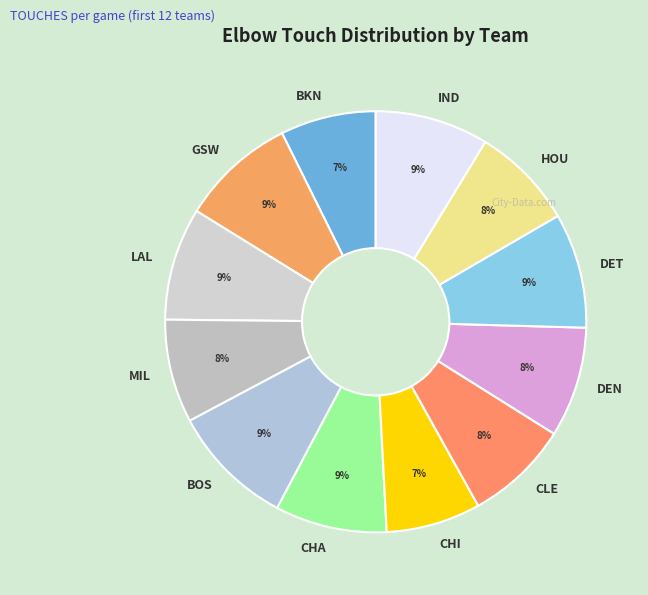

Is it true that DET is 9% of the pie?

True